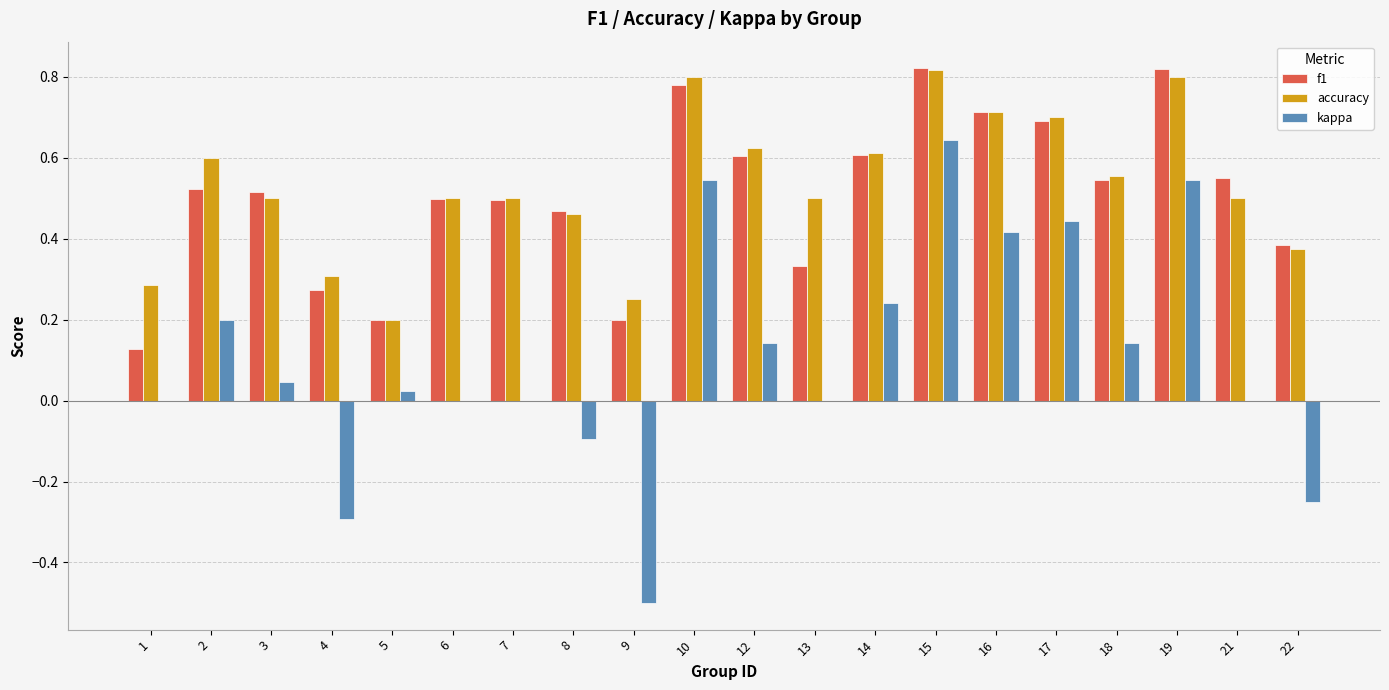

Is the value of f1 at 22 greater than the value of kappa at 12?

Yes